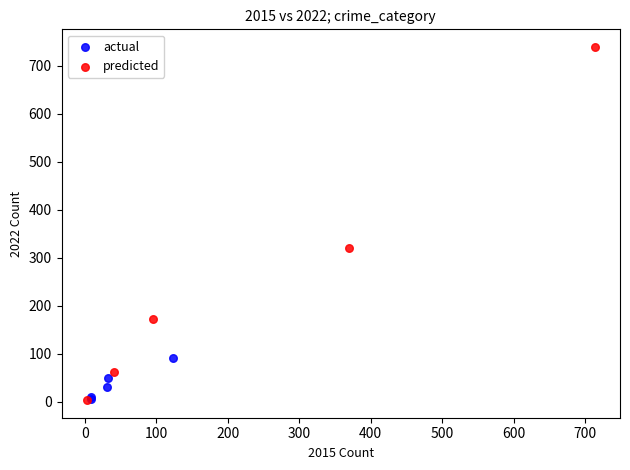

Which series has the widest spread of Y values?

predicted